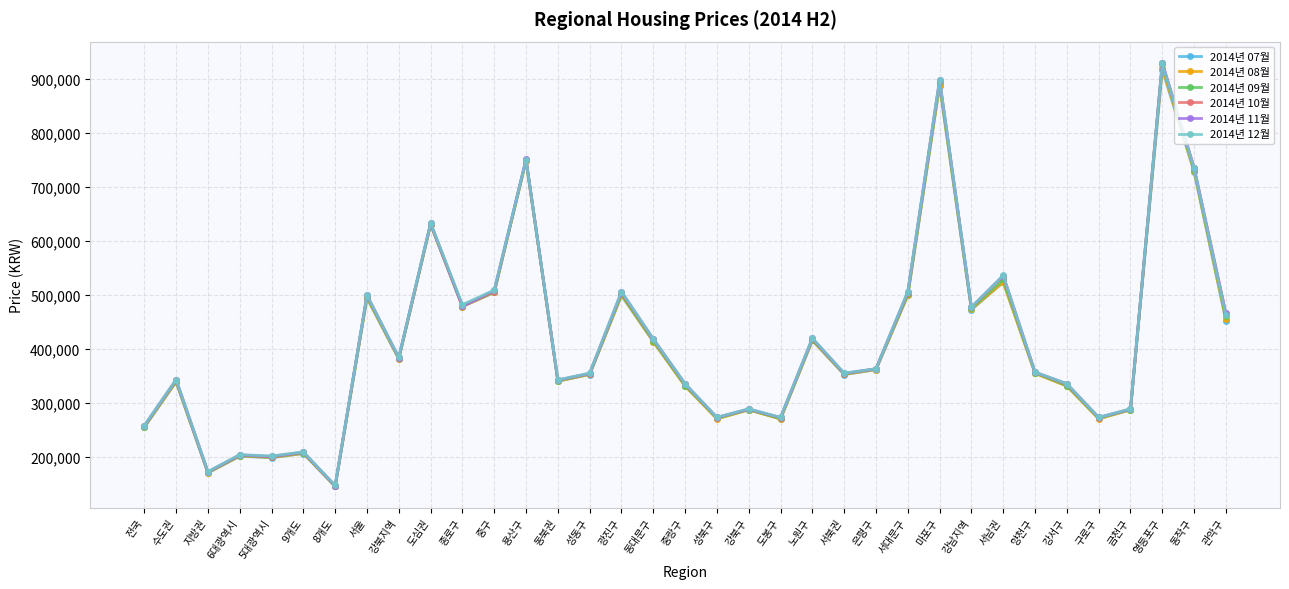

Is it true that 2014년 10월 equals 210038 at 서북권?

False